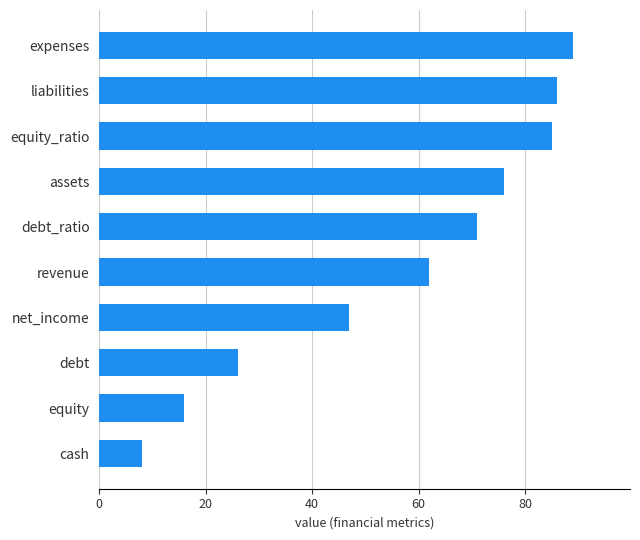

What is the change in value from expenses to revenue?

-27